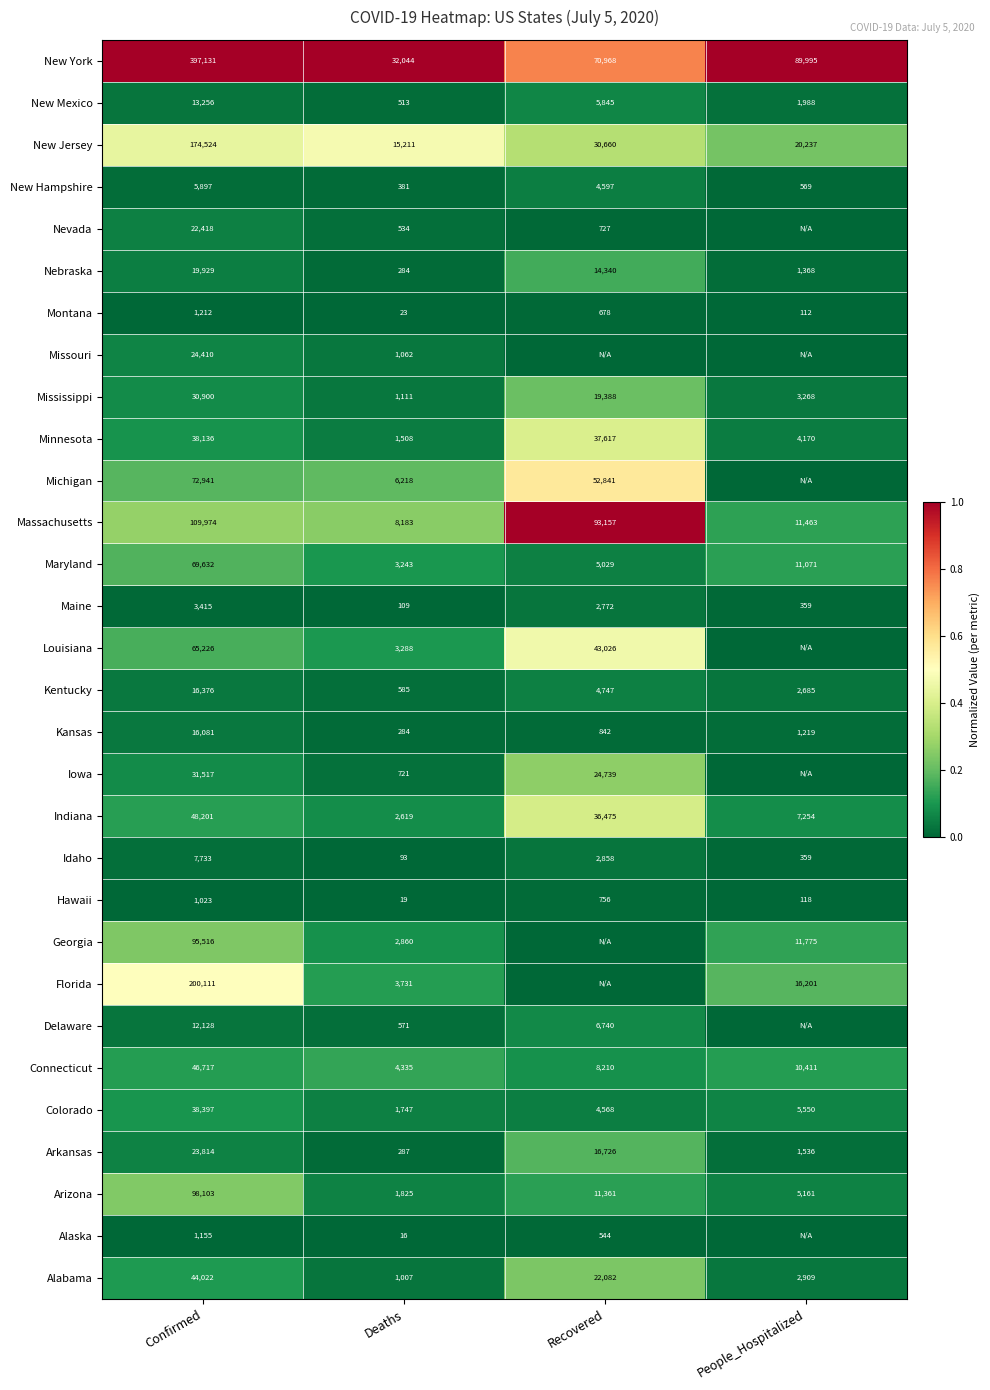

The New Jersey series shows 91685 at Confirmed. True or false?

False